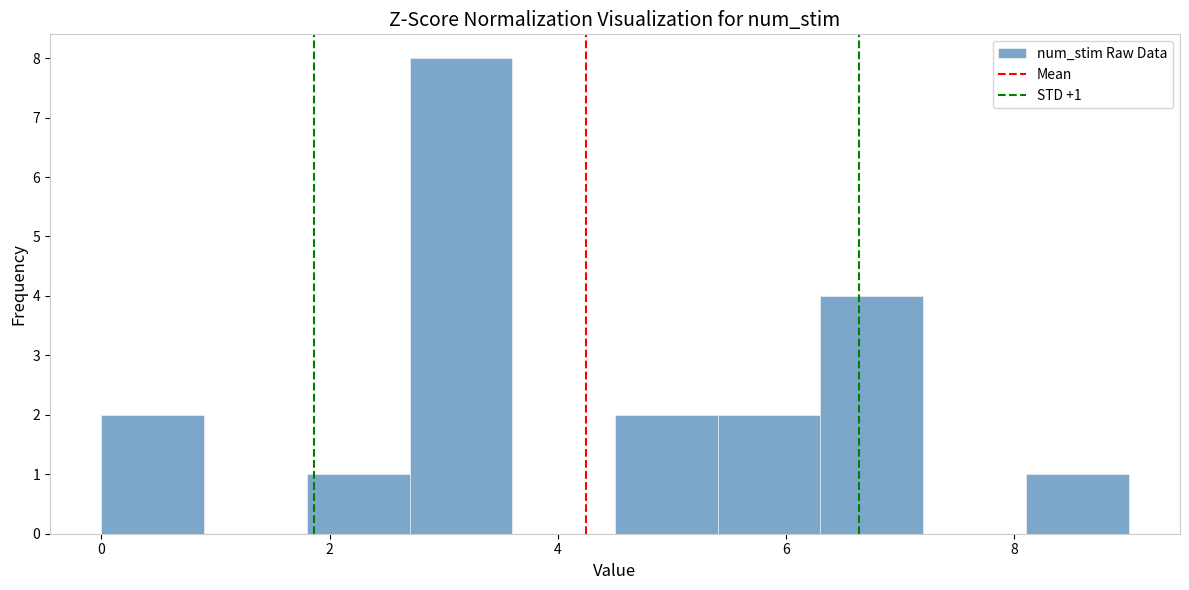

Over which range of the x-axis is the bar tallest?

2.7 to 3.6